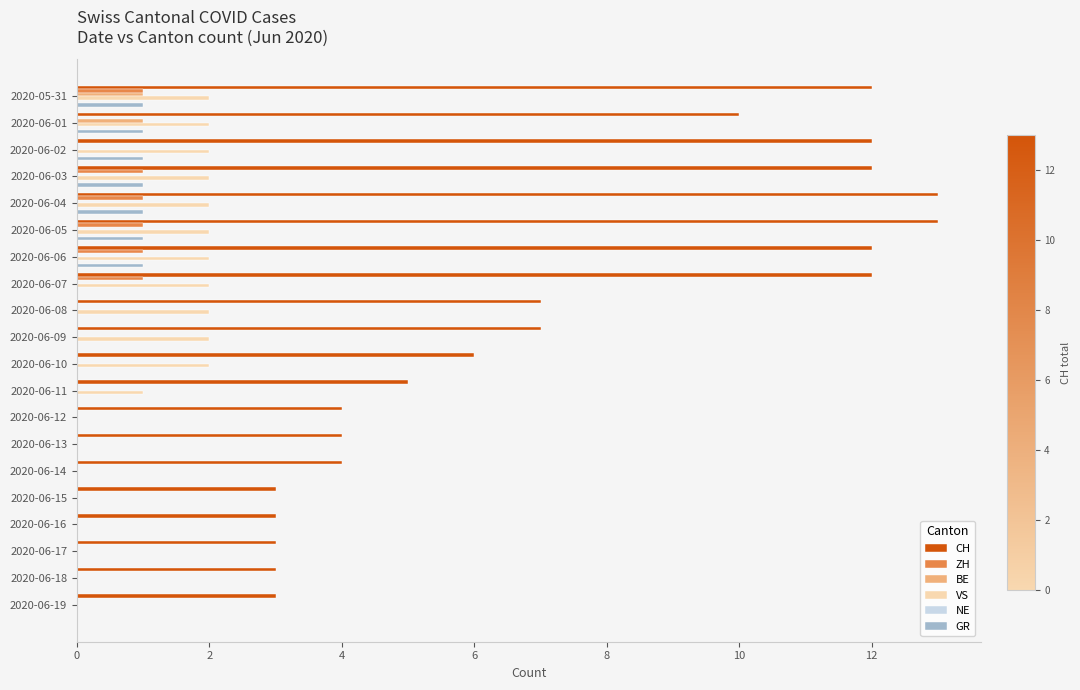

Which series has the largest total across all categories?

CH